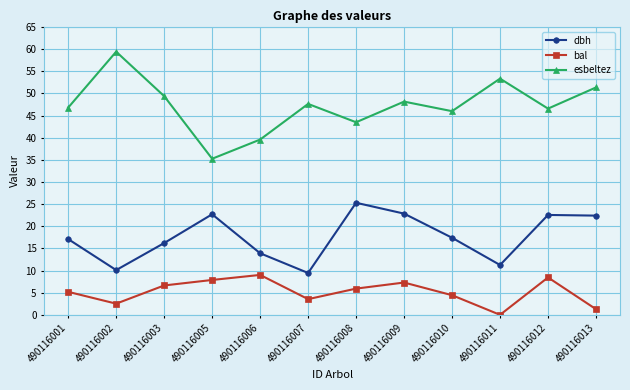

What is the value of the bal point at the 1st from the left?

5.2